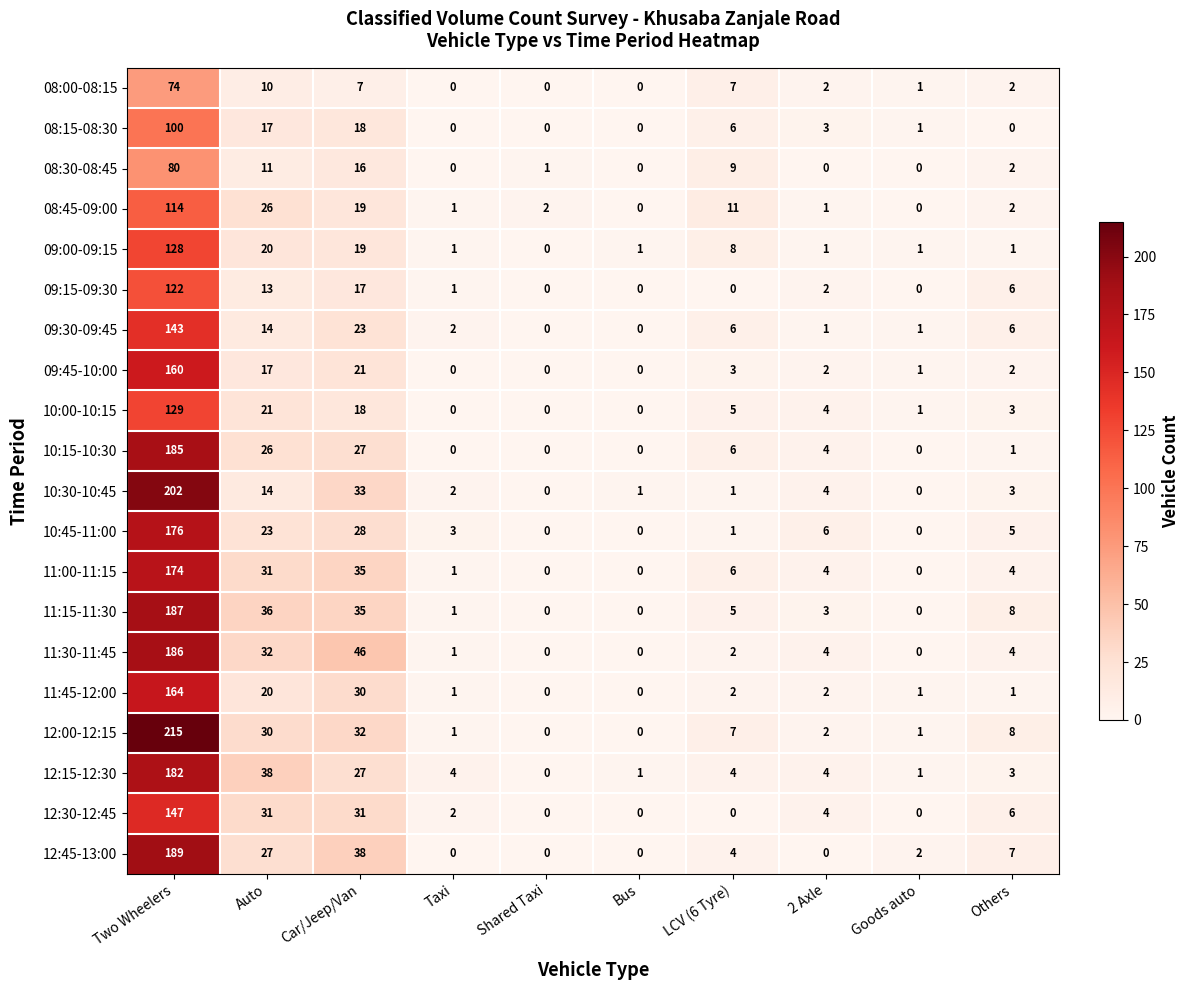

Count the number of data series in this chart.

20